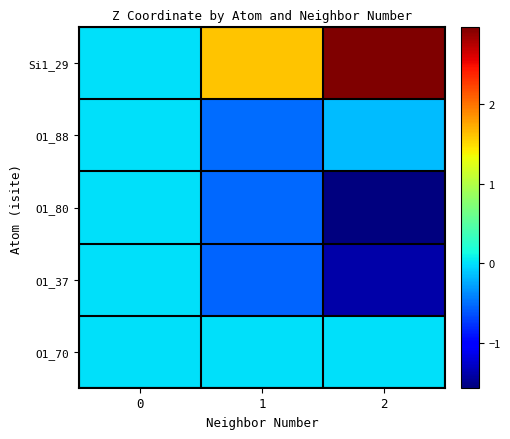

Which category has the lowest value across all series?

2